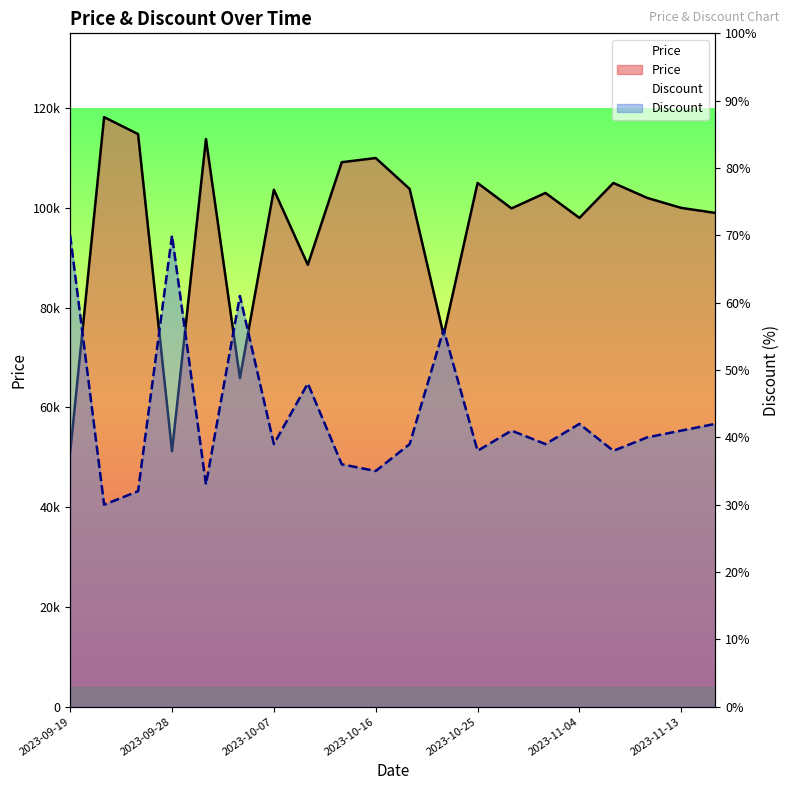

How many interior local valleys does the Price series have?

6